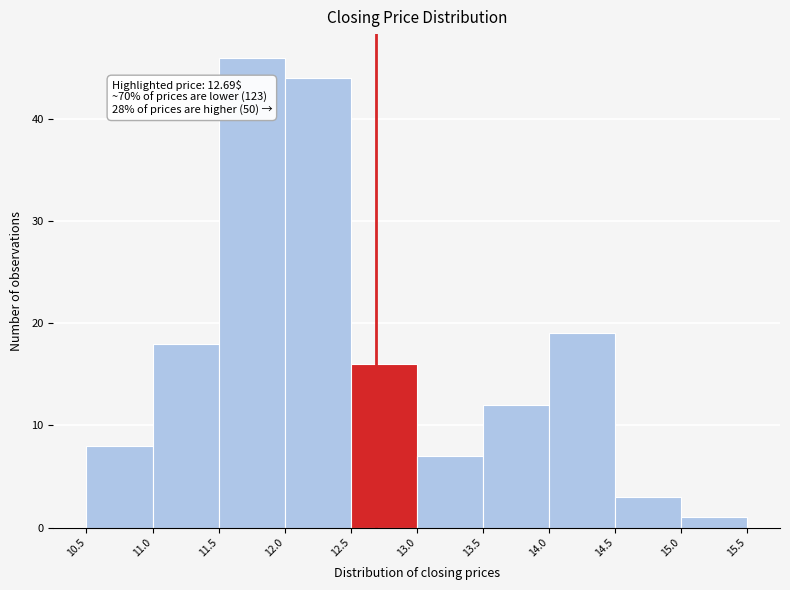

Over which range of the x-axis is the bar tallest?

11.5 to 12.0